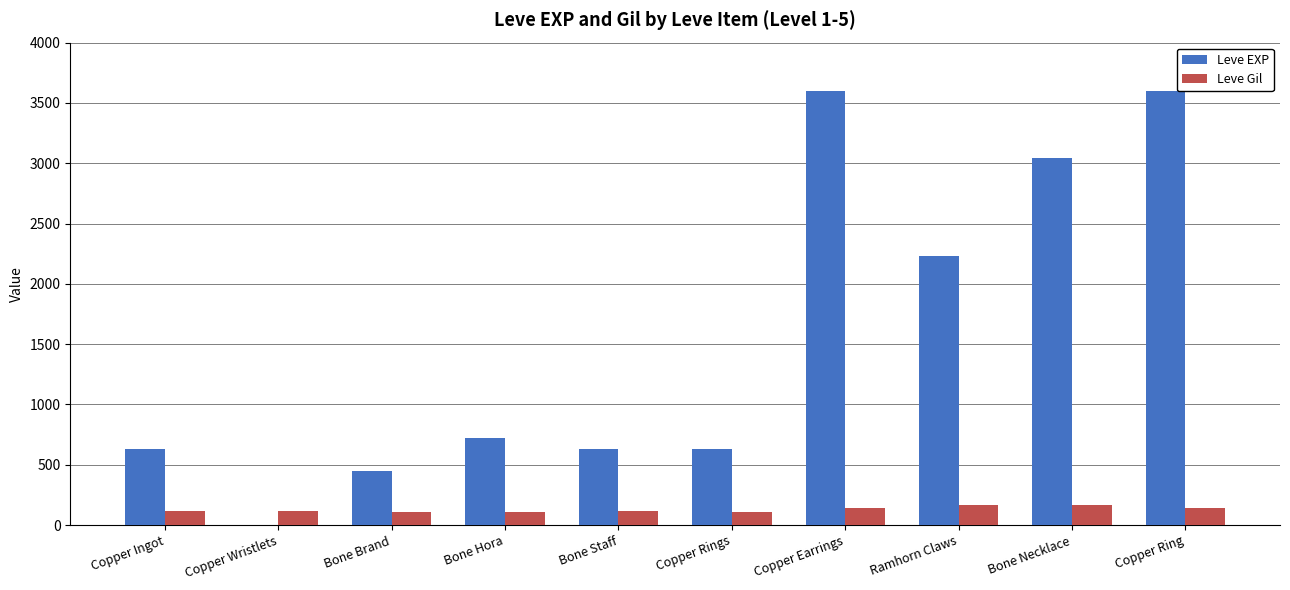

The Leve EXP series shows 3600 at Copper Earrings. True or false?

True